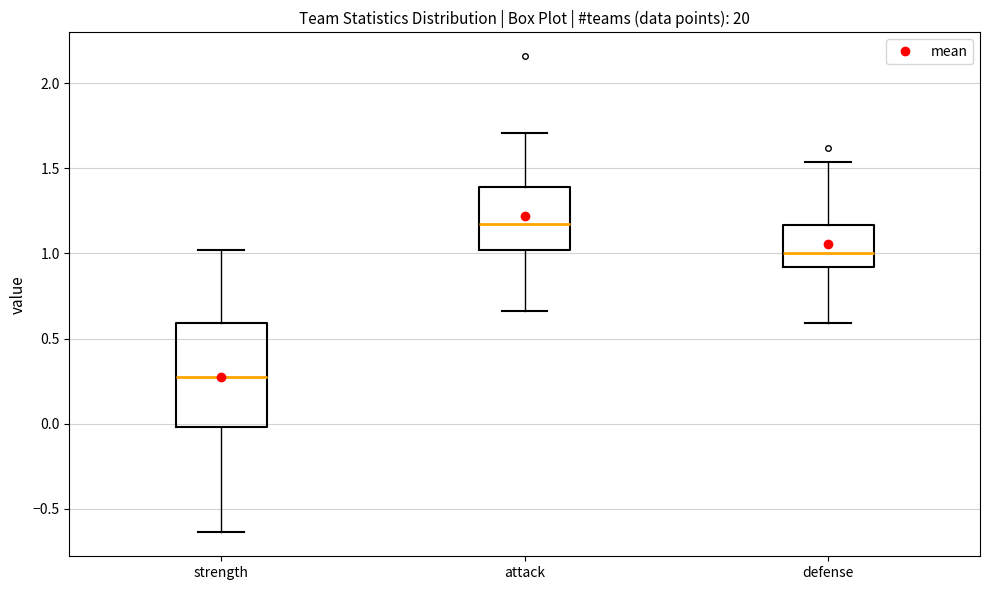

Which box is the tallest, from its lower edge to its upper edge?

strength